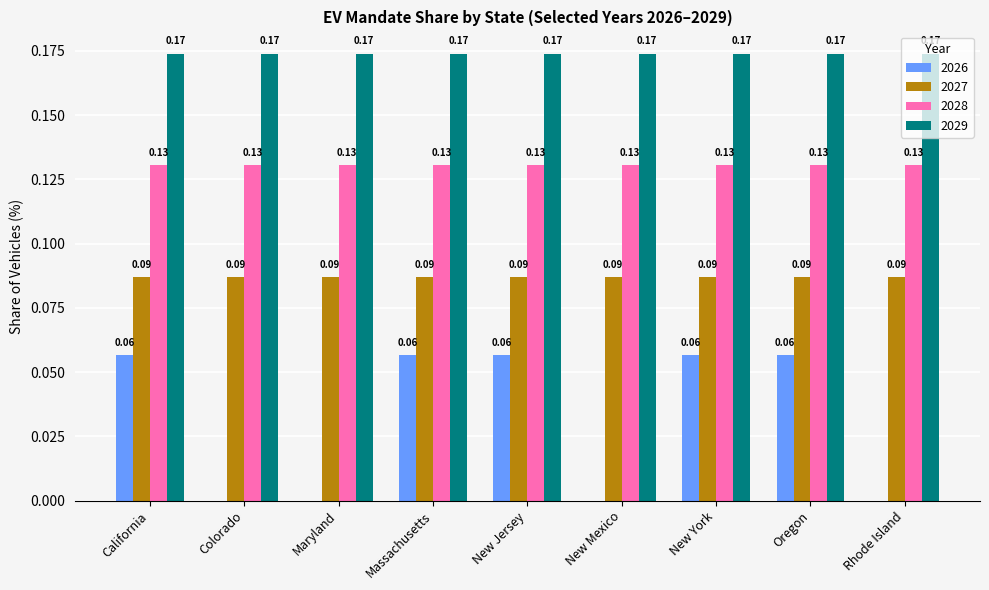

Is the value of 2027 at Massachusetts greater than the value of 2028 at Rhode Island?

No